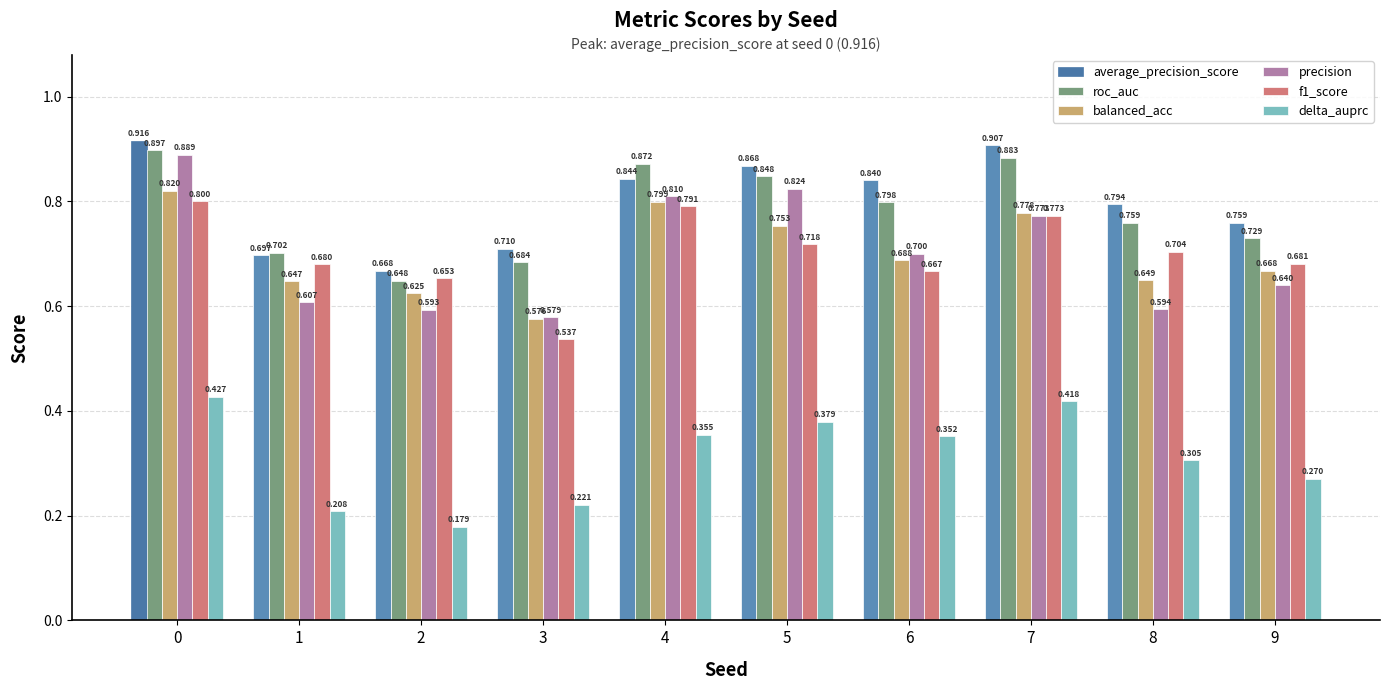

Which series has the largest total across all categories?

average_precision_score